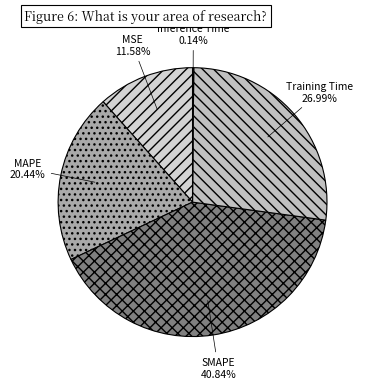

Is there a majority slice in this chart?

No